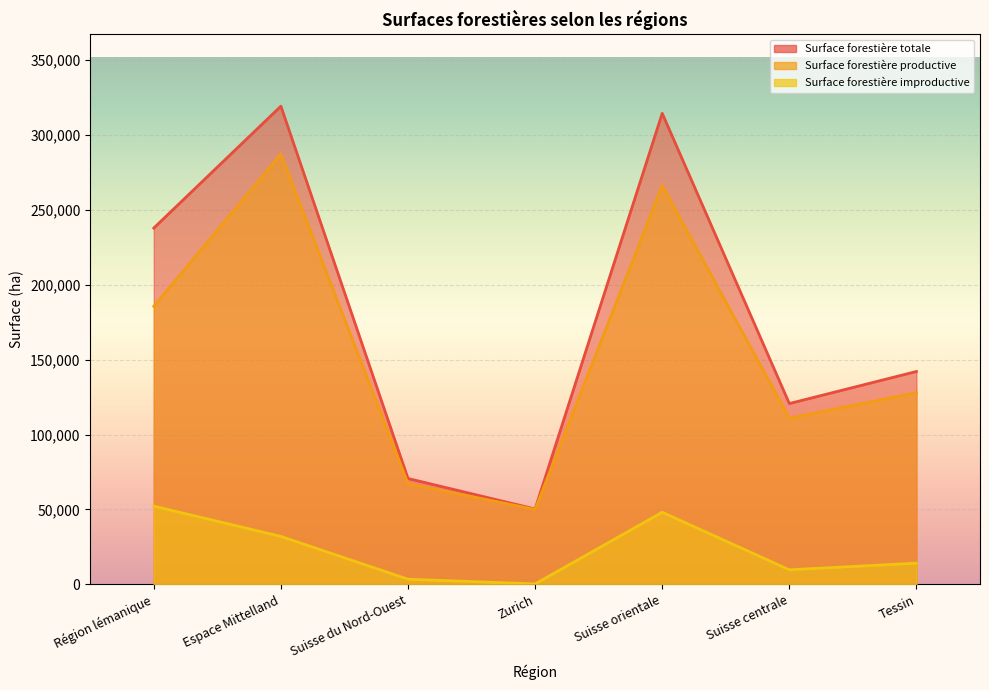

Count the number of categories in the chart.

7